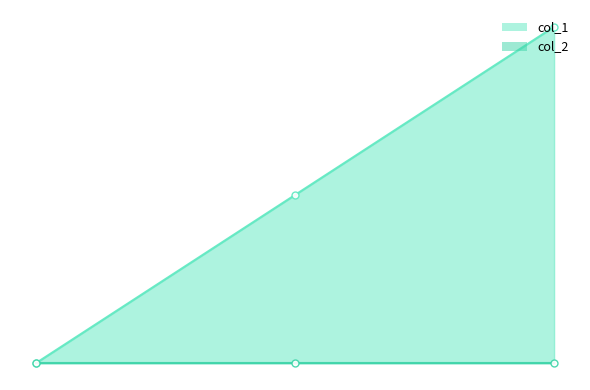

How many data points are less than 1?

1